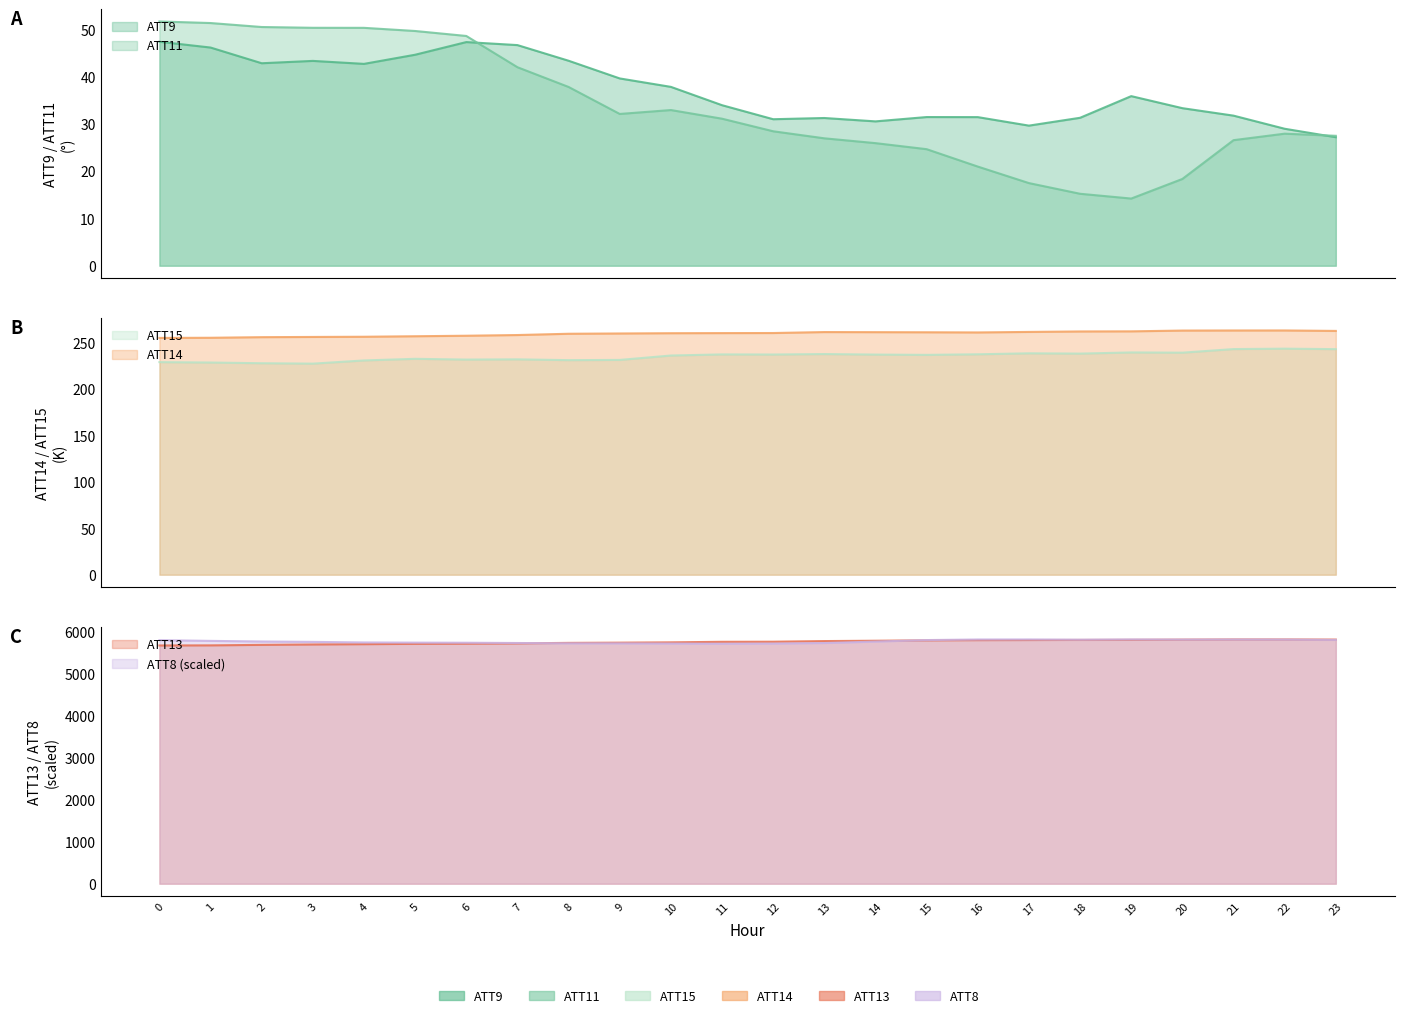

Read the ATT8 value at 16.

5816.8